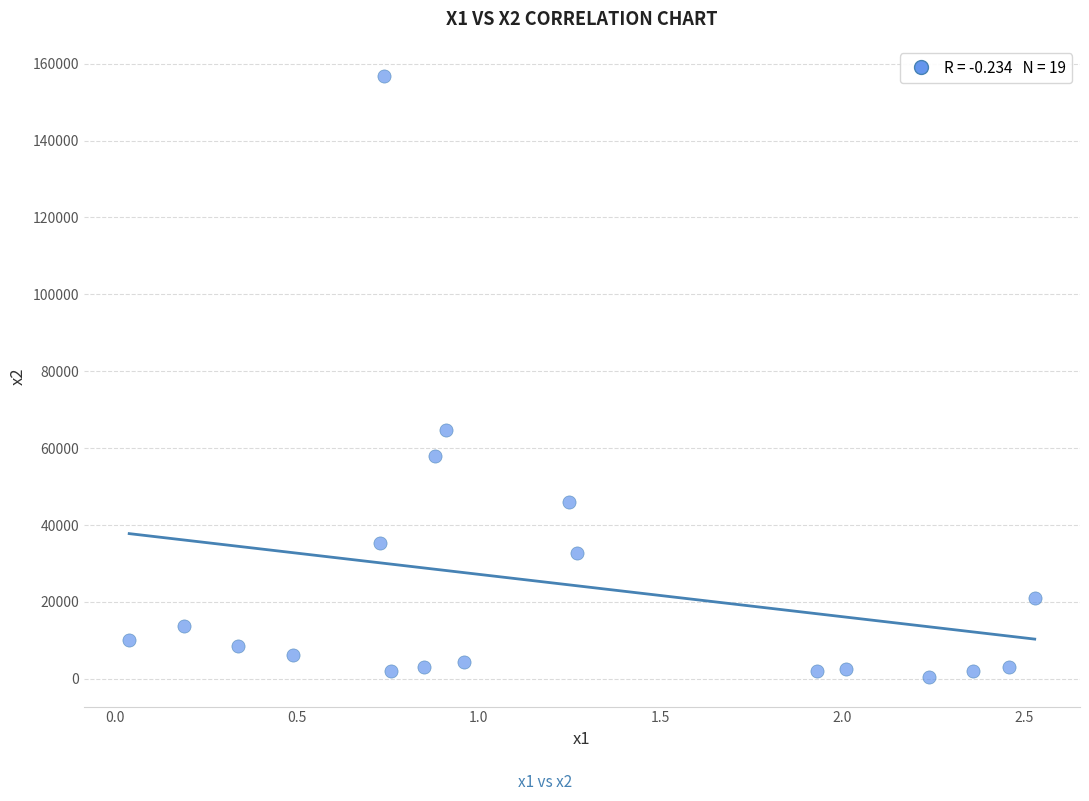

What is the range of Y values (max minus min)?

156217.0